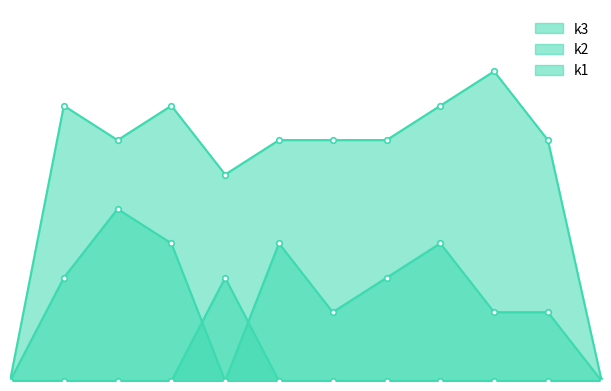

What is the total value across all series at 2?

11